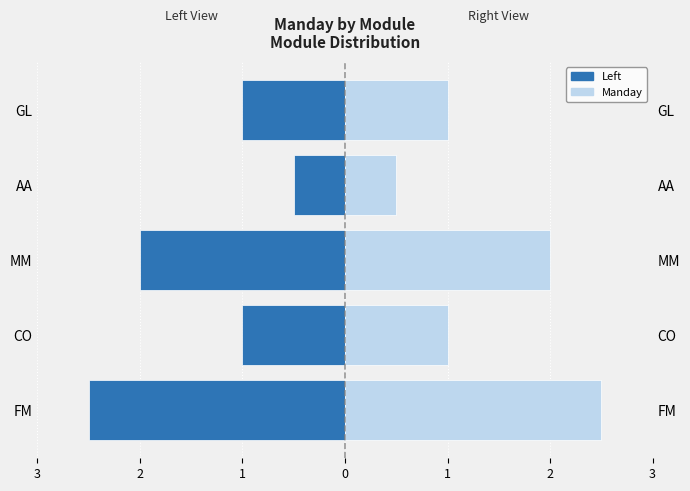

What is the difference between the maximum and second lowest values in the Manday series?

1.5